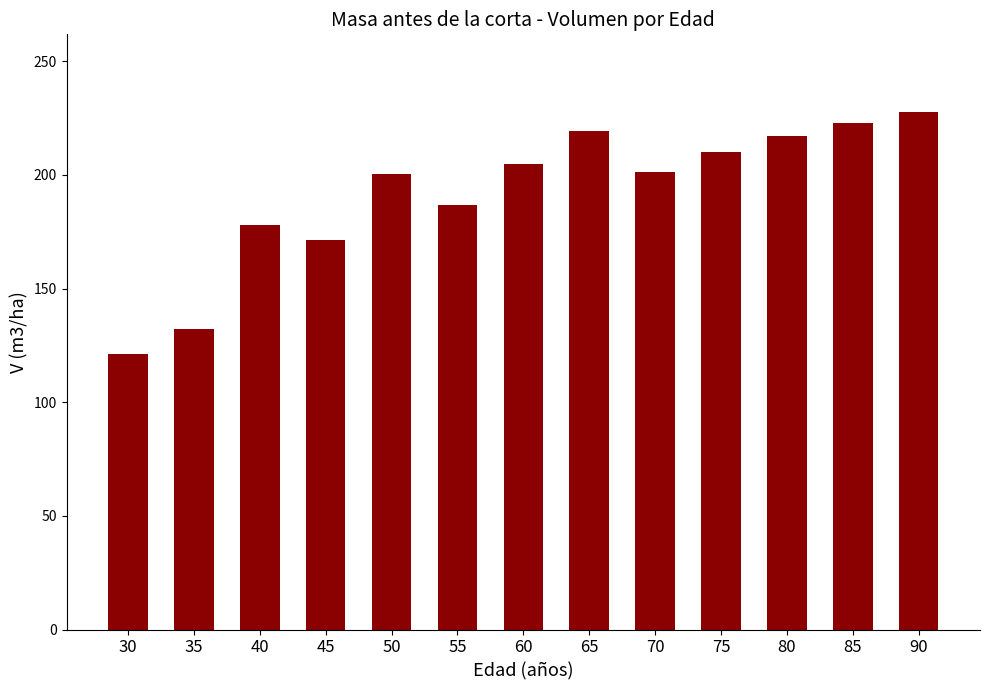

Which has a higher value, 30 or 55?

55